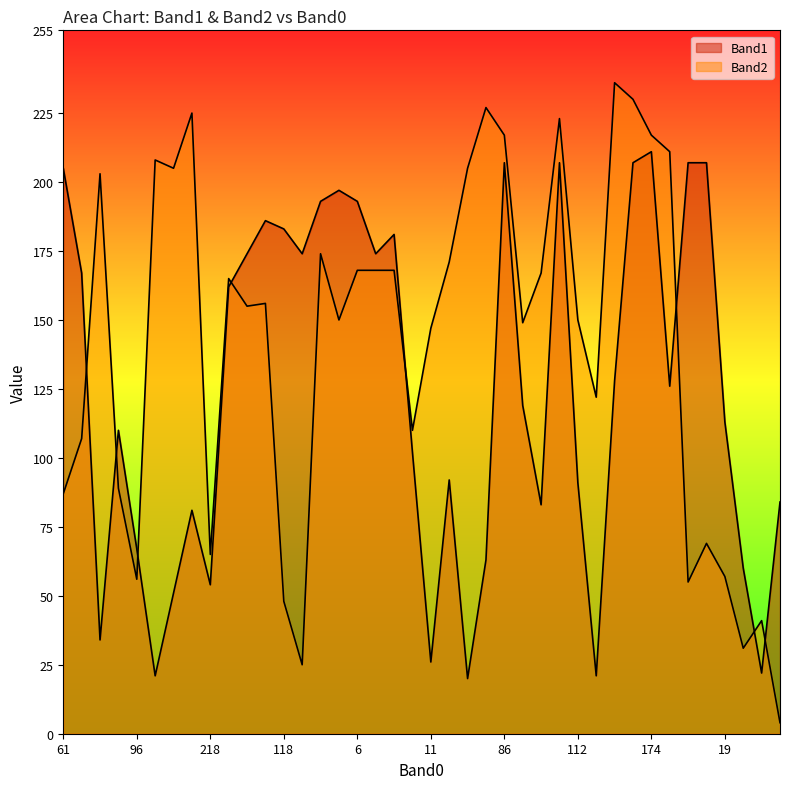

How many lines are shown in the chart?

2